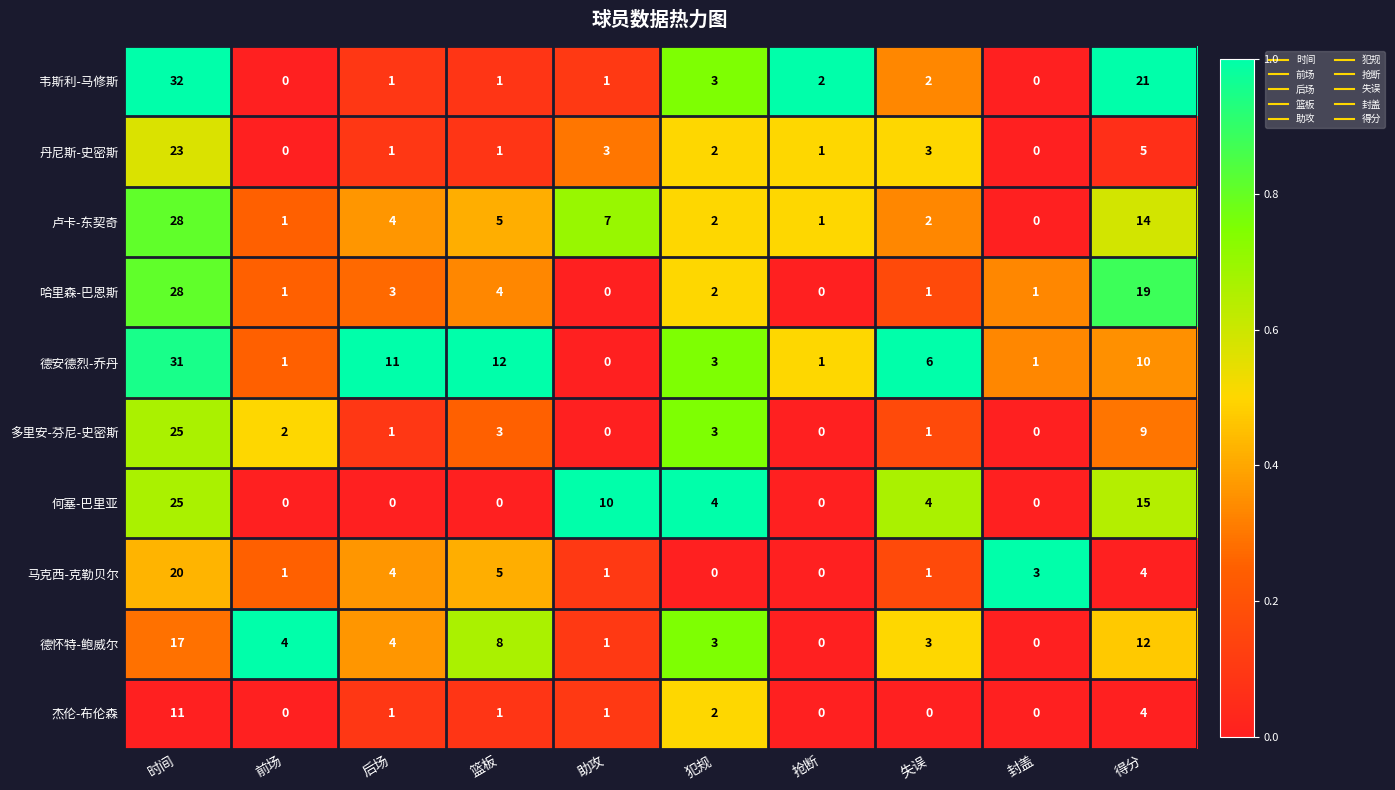

What is the total value across all series at 抢断?

5